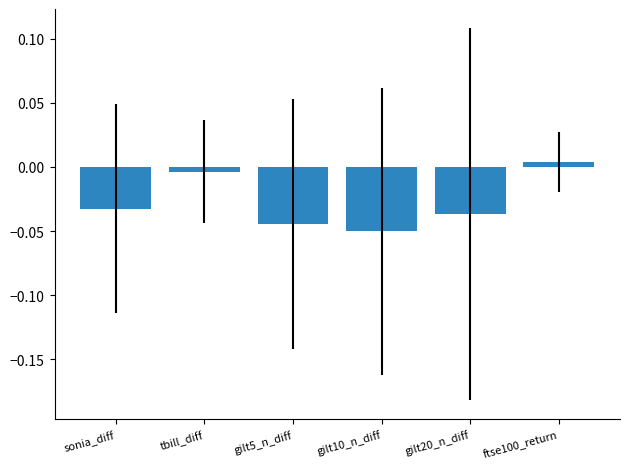

What is the label of the 2nd bar from the right?

gilt20_n_diff